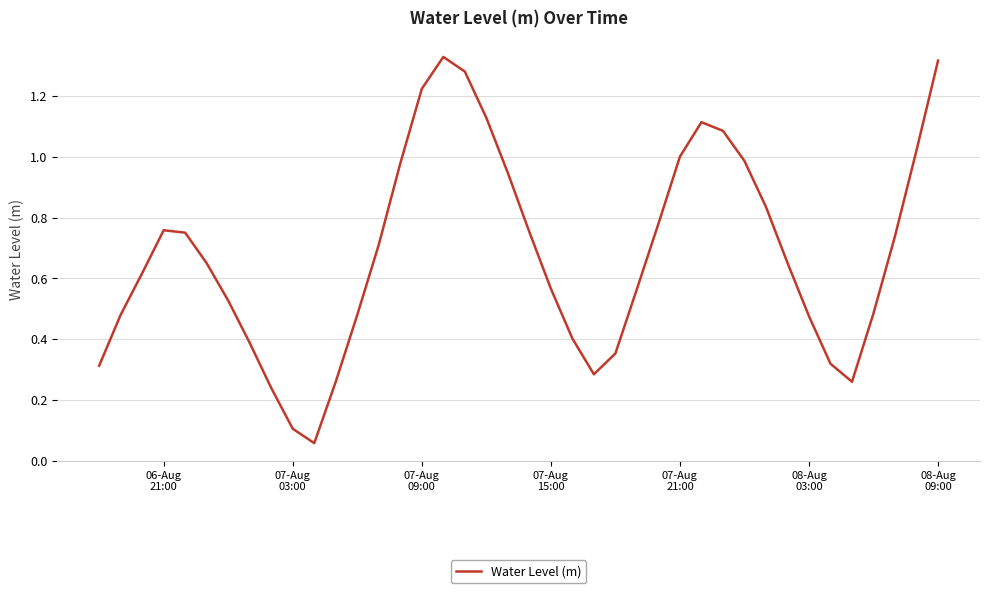

Does the chart have visible grid lines?

Yes